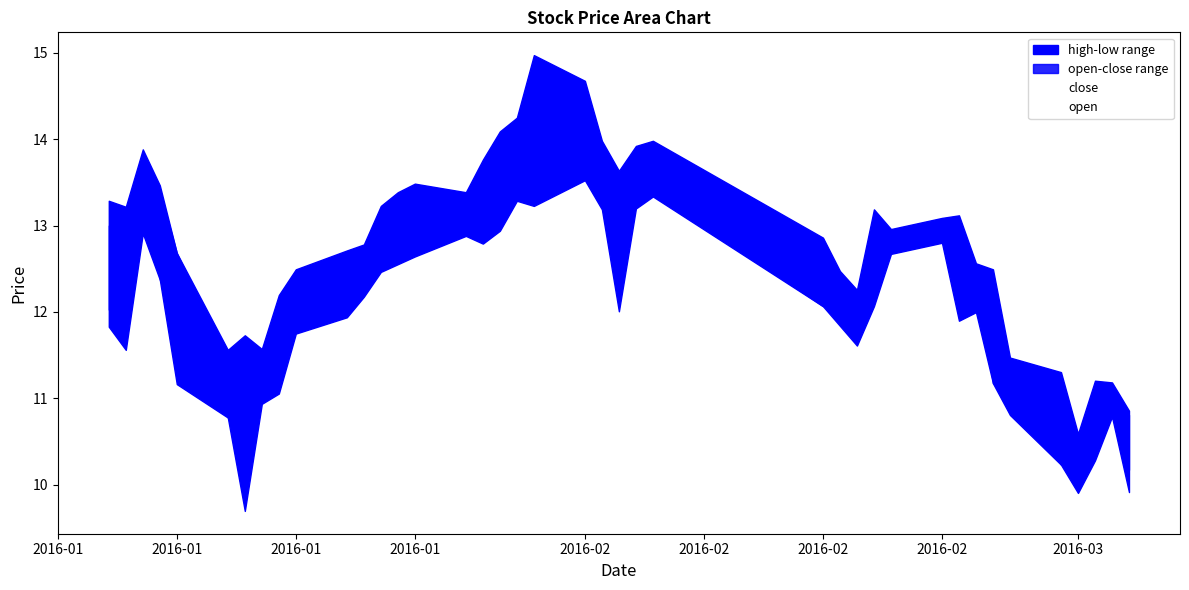

Rank the series by their maximum value, from lowest to highest.

open, close